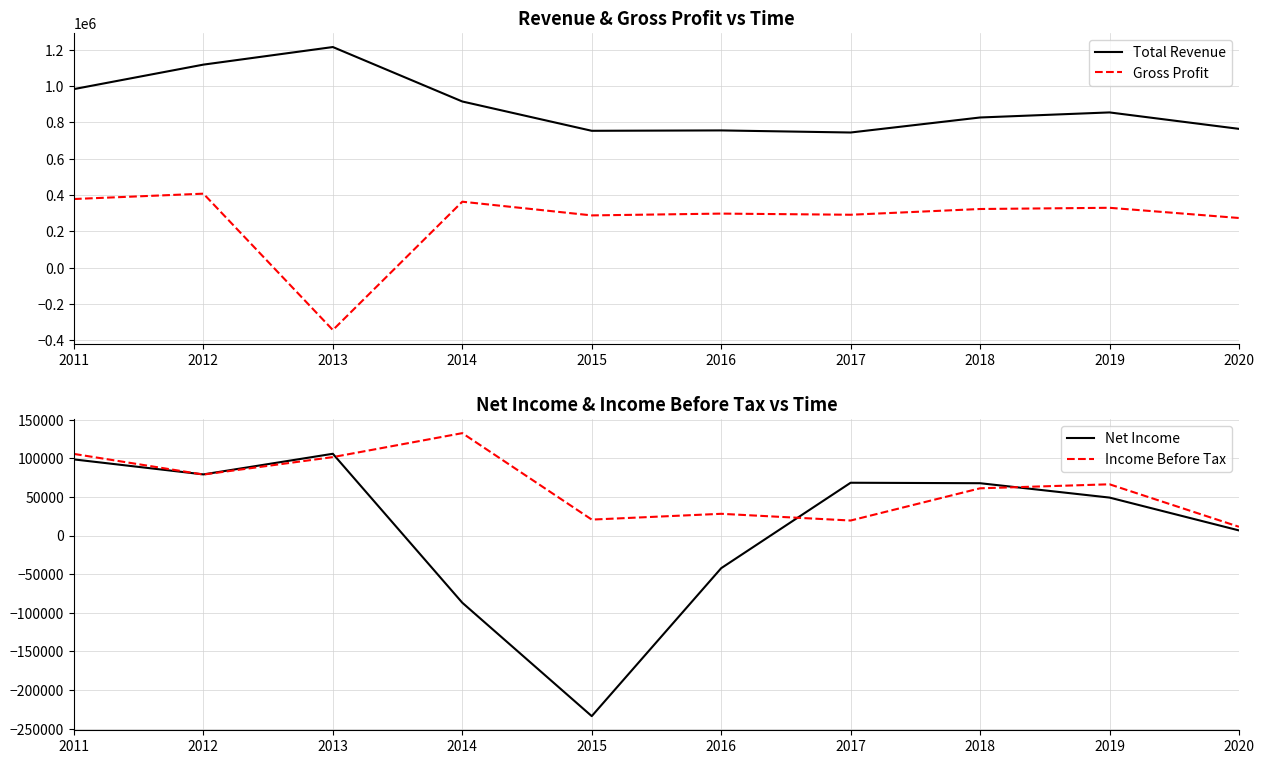

Where is Income Before Tax nearest to the value 71900?

2019